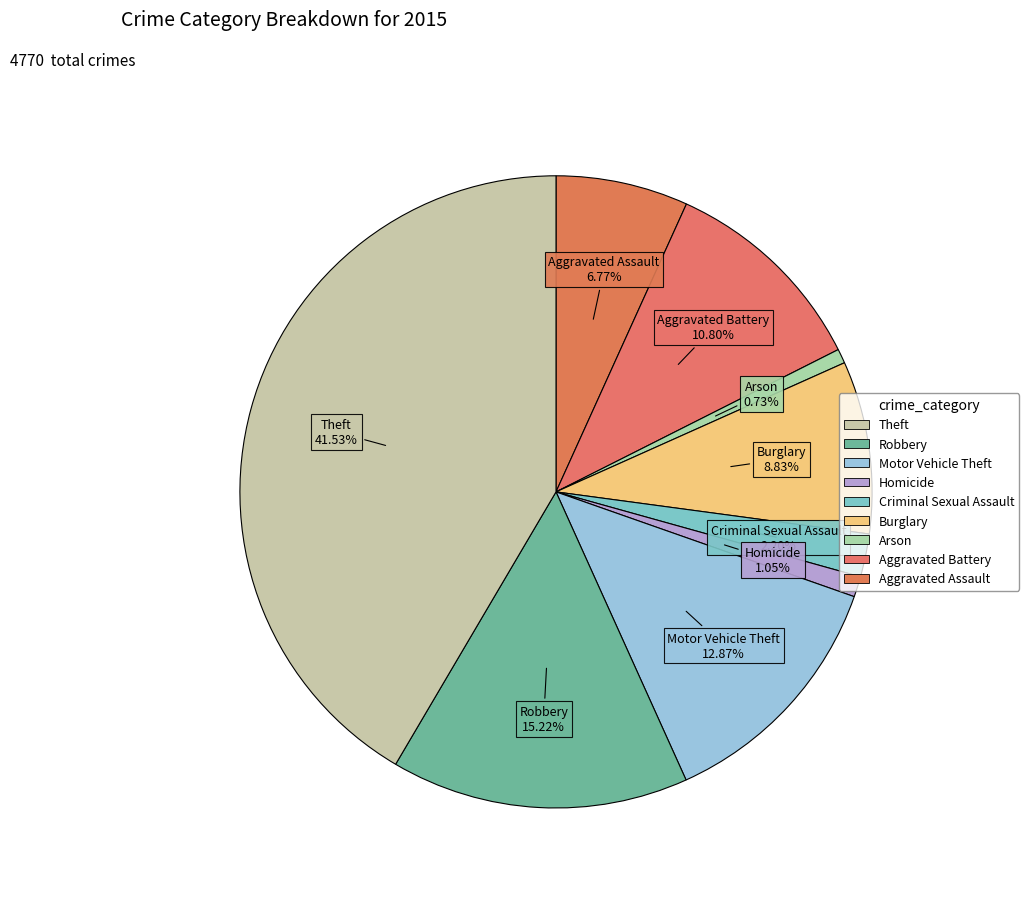

How many slices are in this pie chart?

9